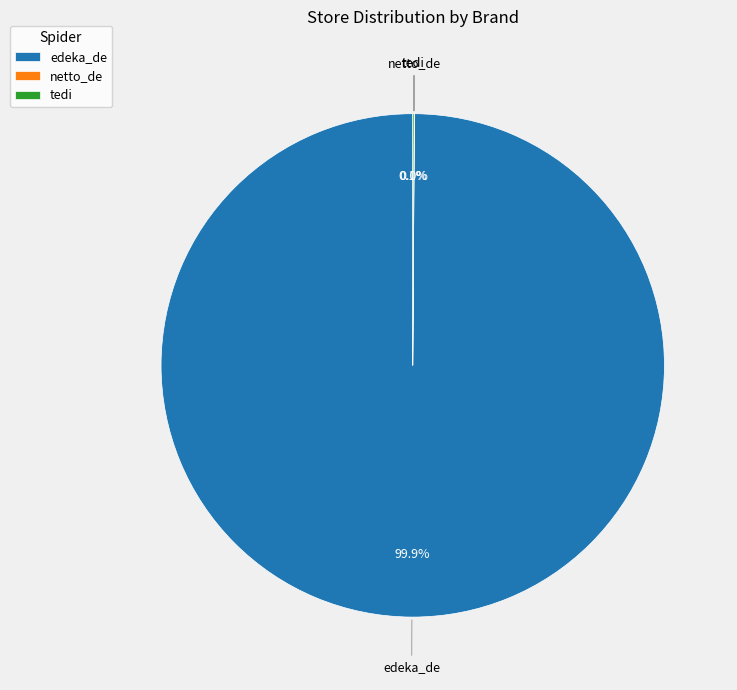

Which category has the biggest portion of the pie?

edeka_de